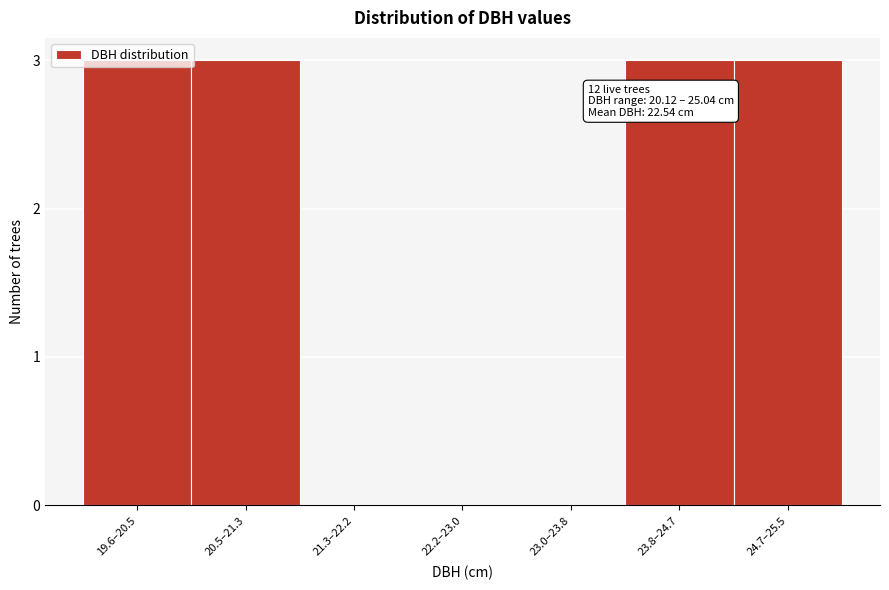

What is the greatest value displayed?

3